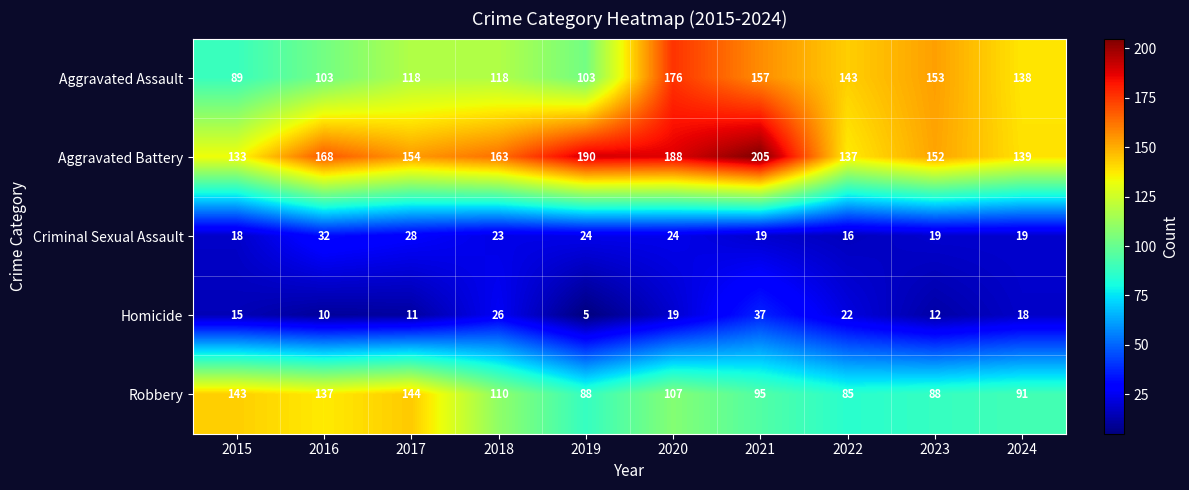

Between 2017 and 2024, which series saw the biggest shift?

Robbery